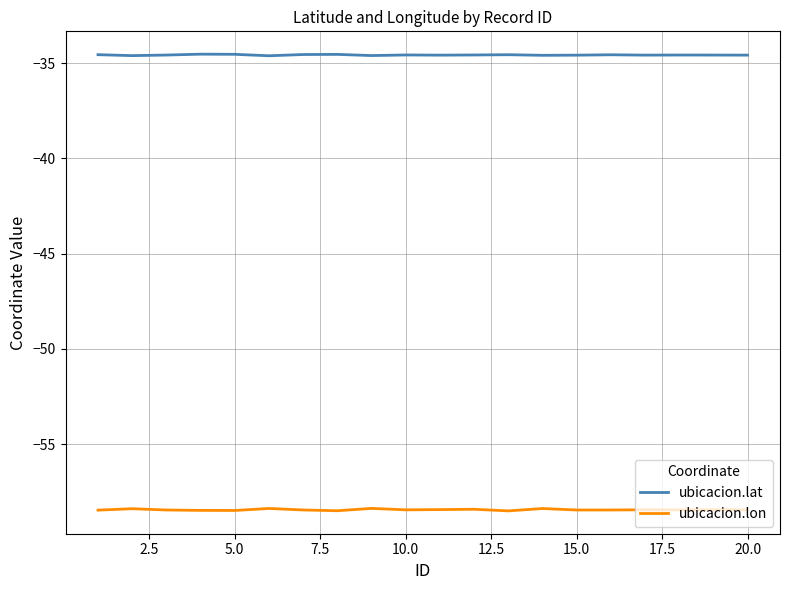

How many lines are shown in the chart?

2